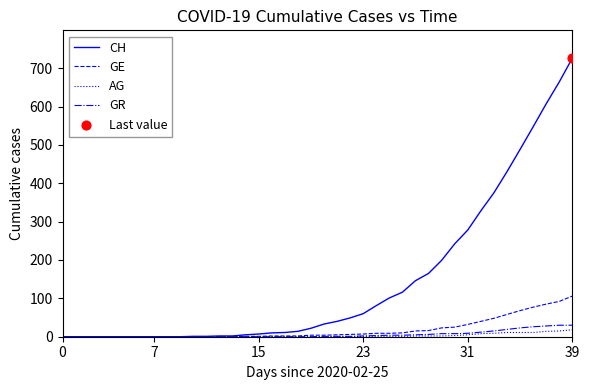

Which series has the largest range (max minus min)?

CH